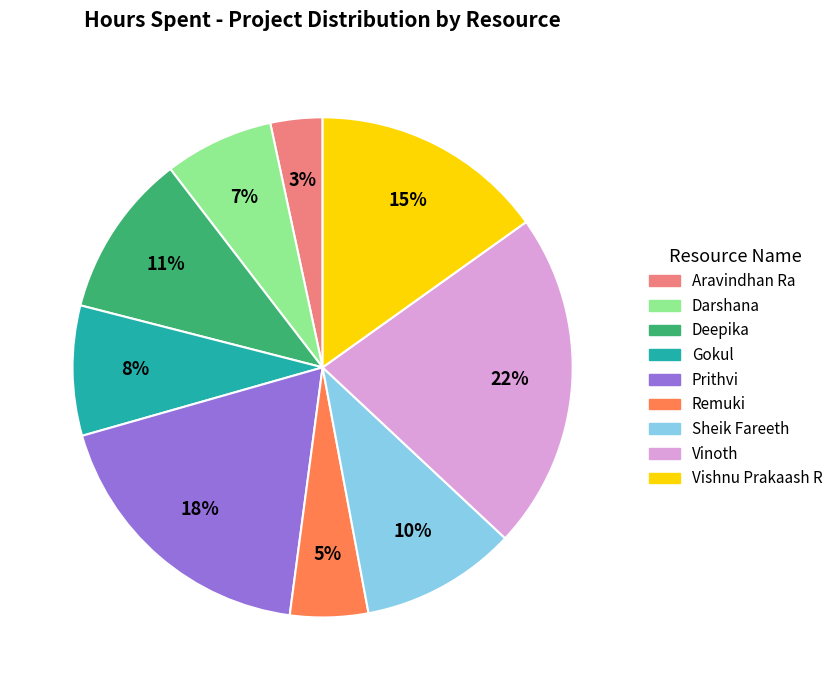

To the nearest percent, what is the combined percentage of Darshana and Deepika?

18%